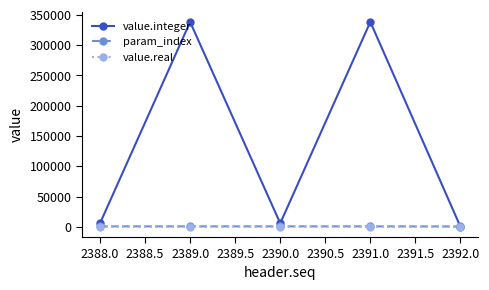

Which series has the largest total across all categories?

value.integer